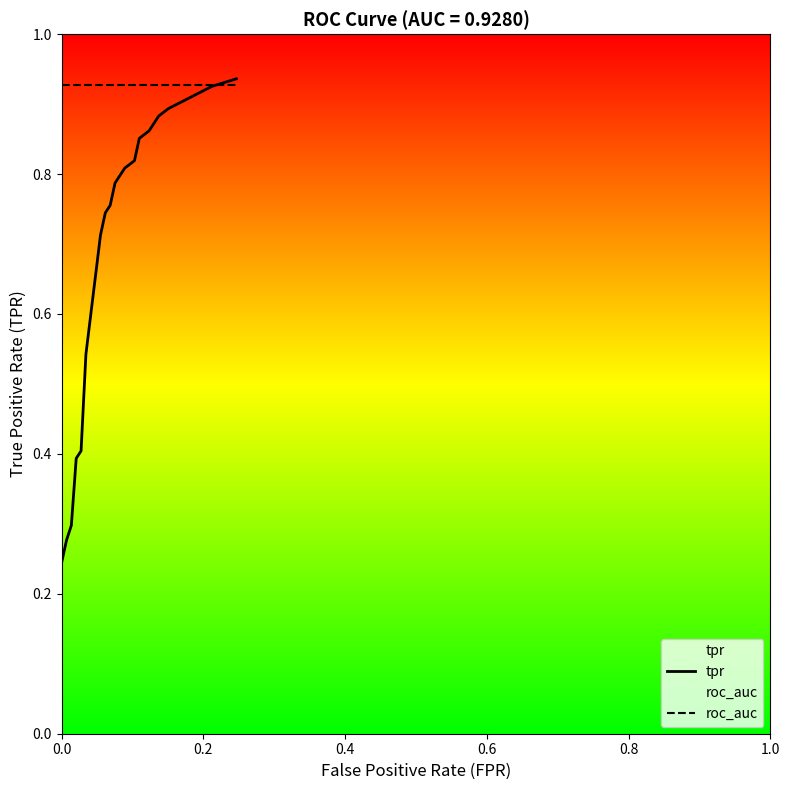

List the series in order of their overall mean, highest first.

roc_auc, tpr